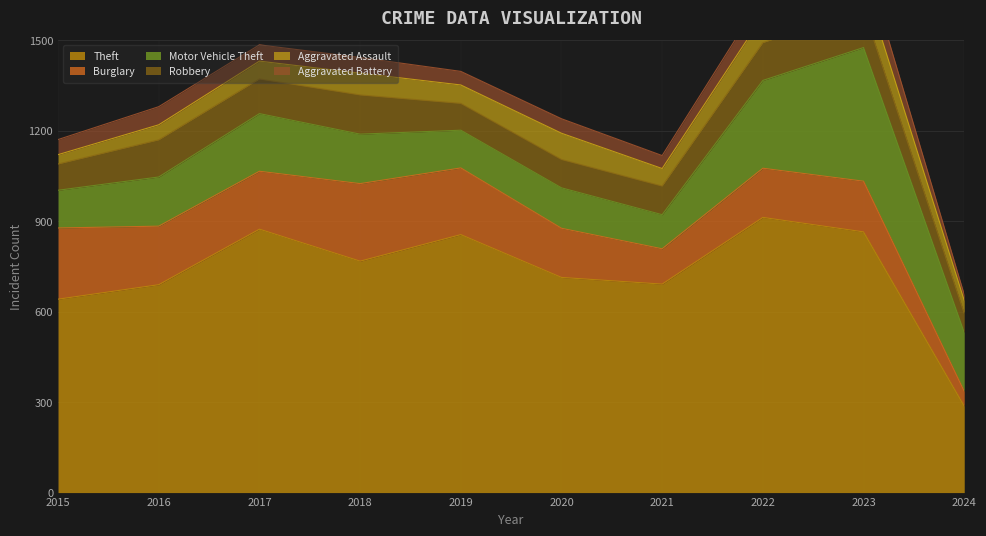

What is the minimum value shown in the chart?

19